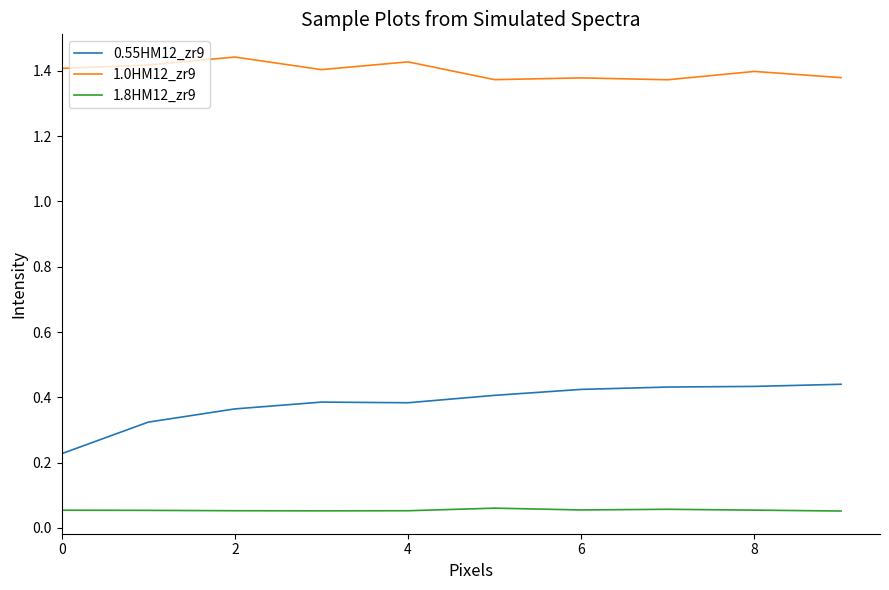

True or false: 1.0HM12_zr9 and 1.8HM12_zr9 intersect in this chart.

False